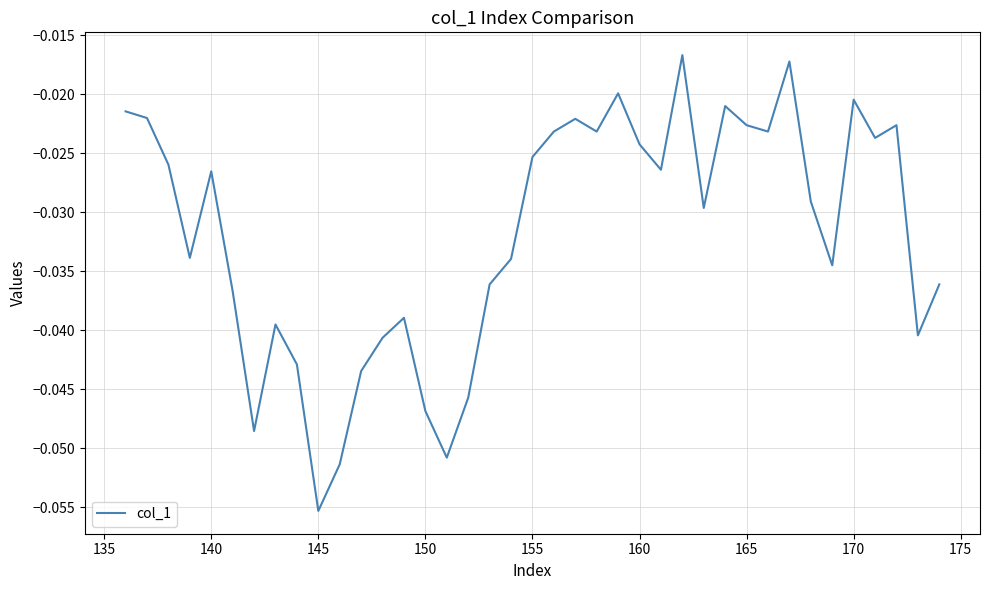

Which category has the lowest value across all series?

145